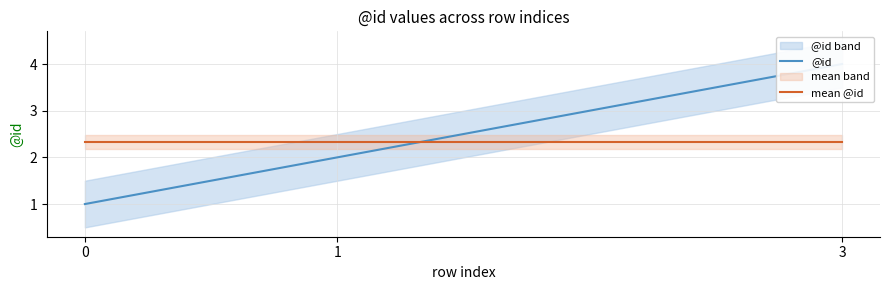

What is the value of the mean @id point at the 1st from the left?

2.3